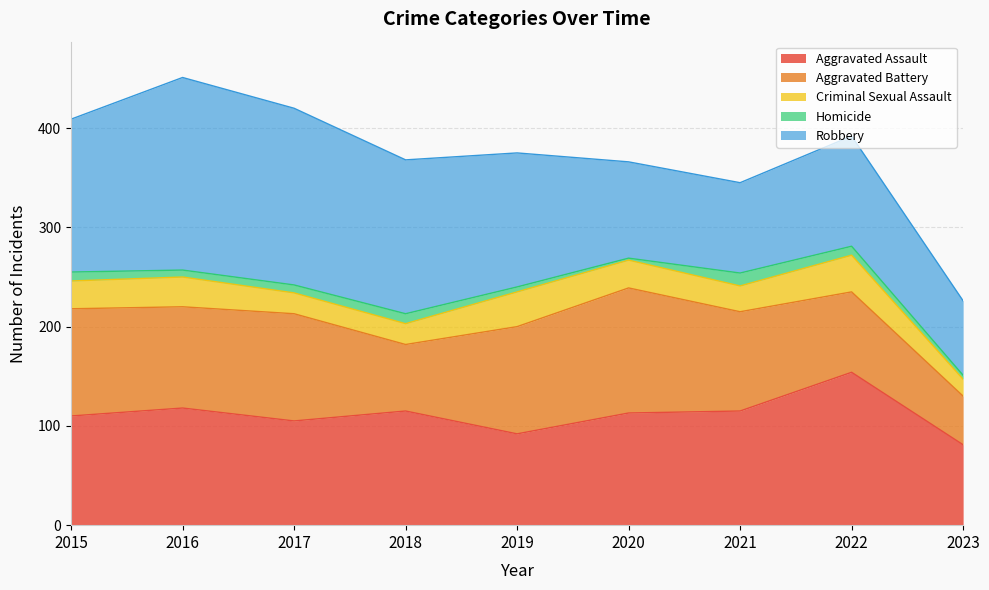

What is the average value of the Criminal Sexual Assault series?

27